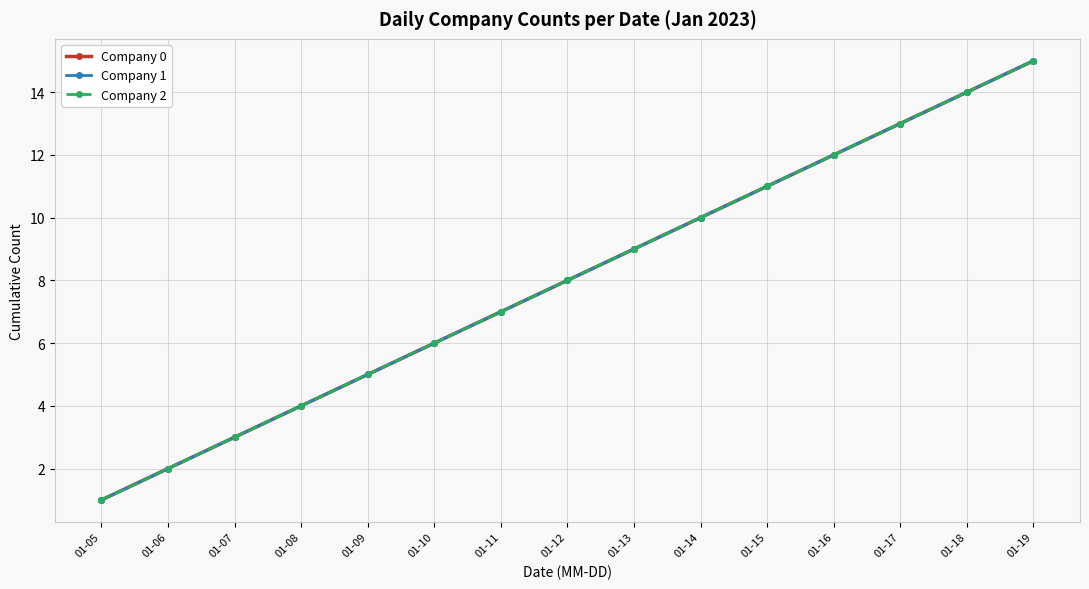

Rank the categories by Company 0 value from lowest to highest.

01-05, 01-06, 01-07, 01-08, 01-09, 01-10, 01-11, 01-12, 01-13, 01-14, 01-15, 01-16, 01-17, 01-18, 01-19